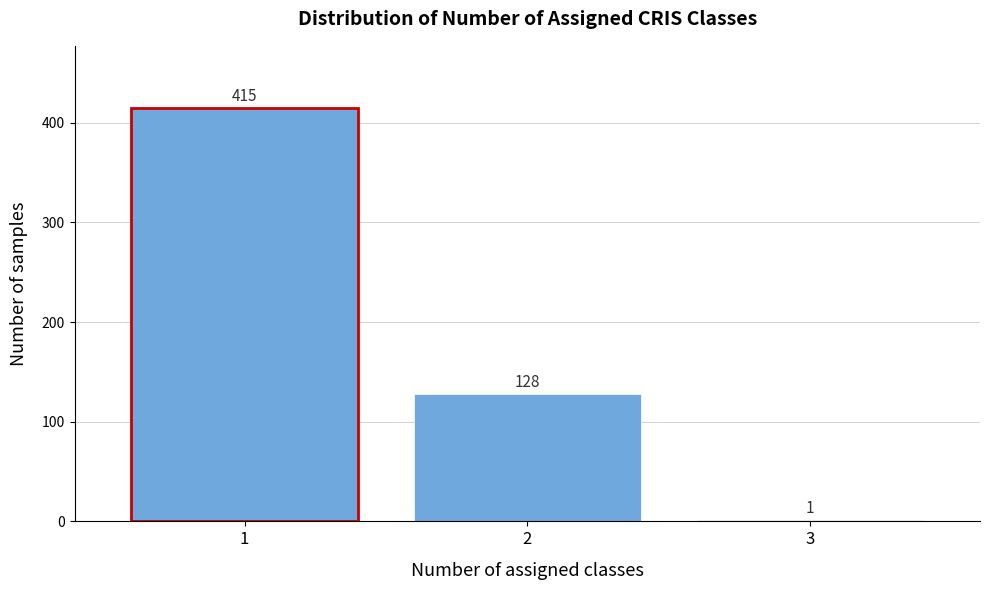

Reading left to right, list every bar in this chart as the range it spans on the x-axis followed by its height.

0.5 to 1.5: 415
1.5 to 2.5: 128
2.5 to 3.5: 1